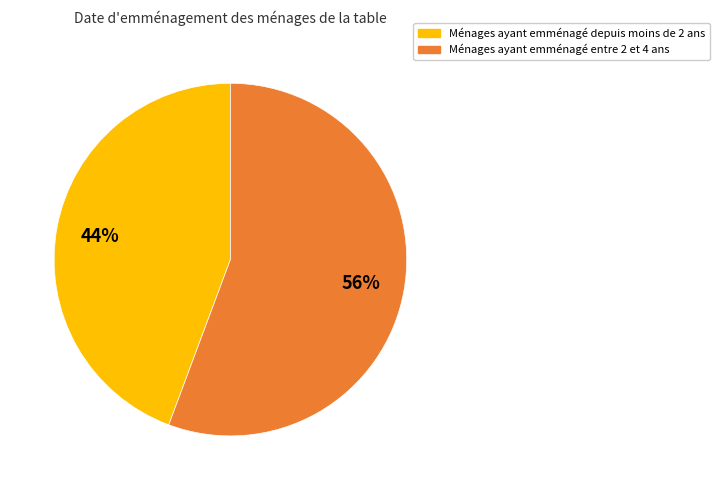

Does any single category account for the majority?

Yes